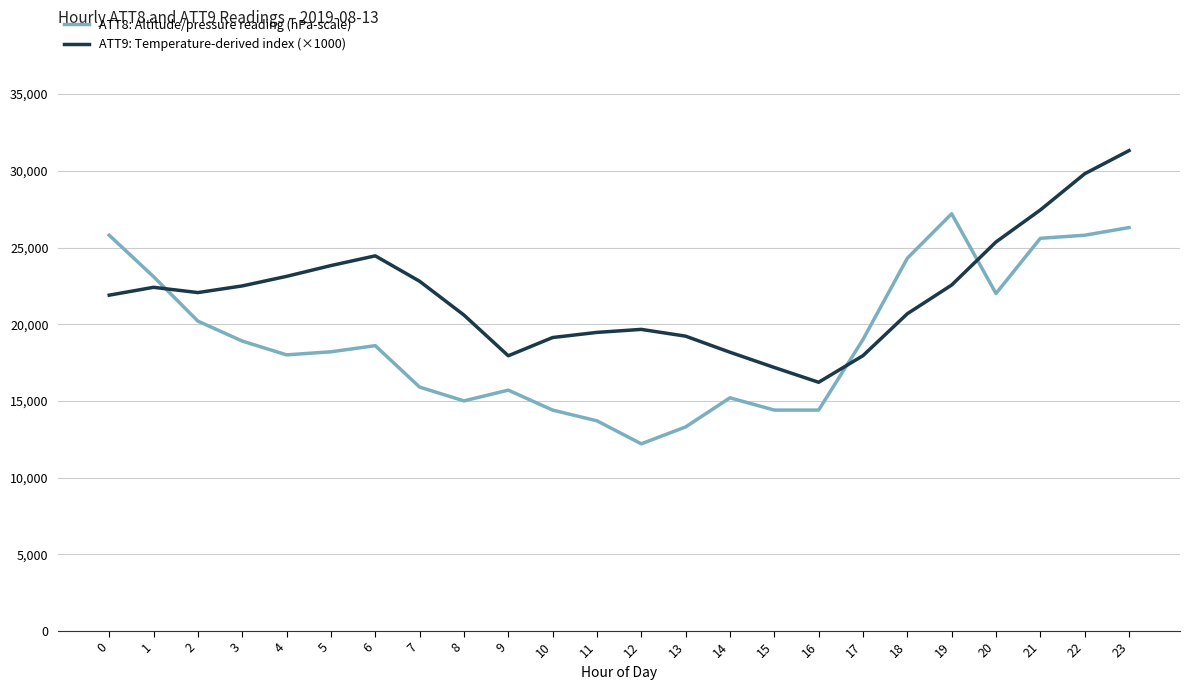

Between which two adjacent categories do ATT9: Temperature-derived index (×1000) and ATT8: Altitude/pressure reading (hPa-scale) first intersect?

1 and 2